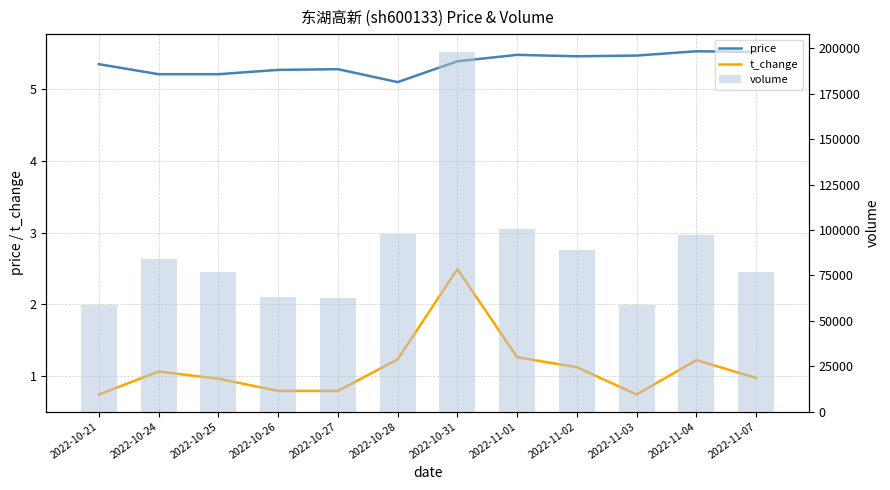

At how many categories does at least one series exceed 104162?

1